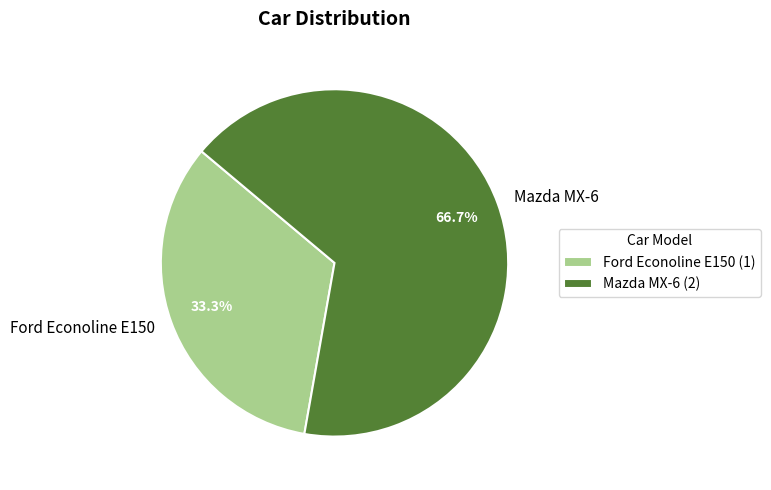

What is the ratio of the value at Ford Econoline E150 to the value at Mazda MX-6?

0.5